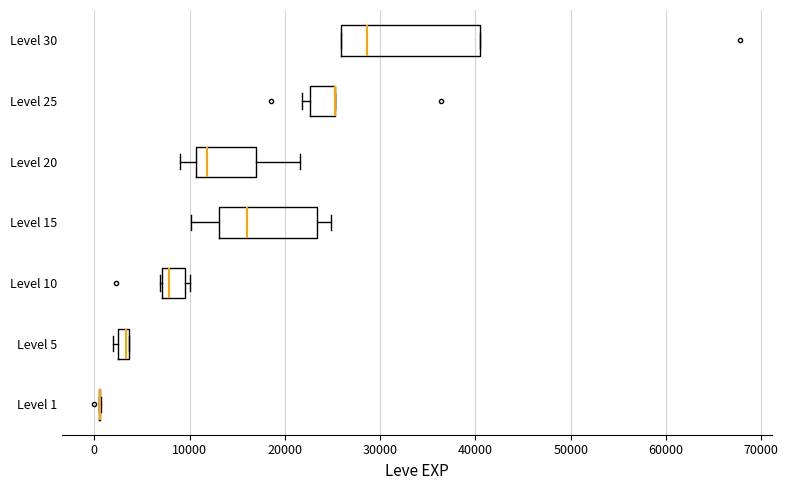

Where is the right edge of the box for Level 5 on the x-axis? The values are not printed on the chart, so give them approximately, as read against the axis.

4000